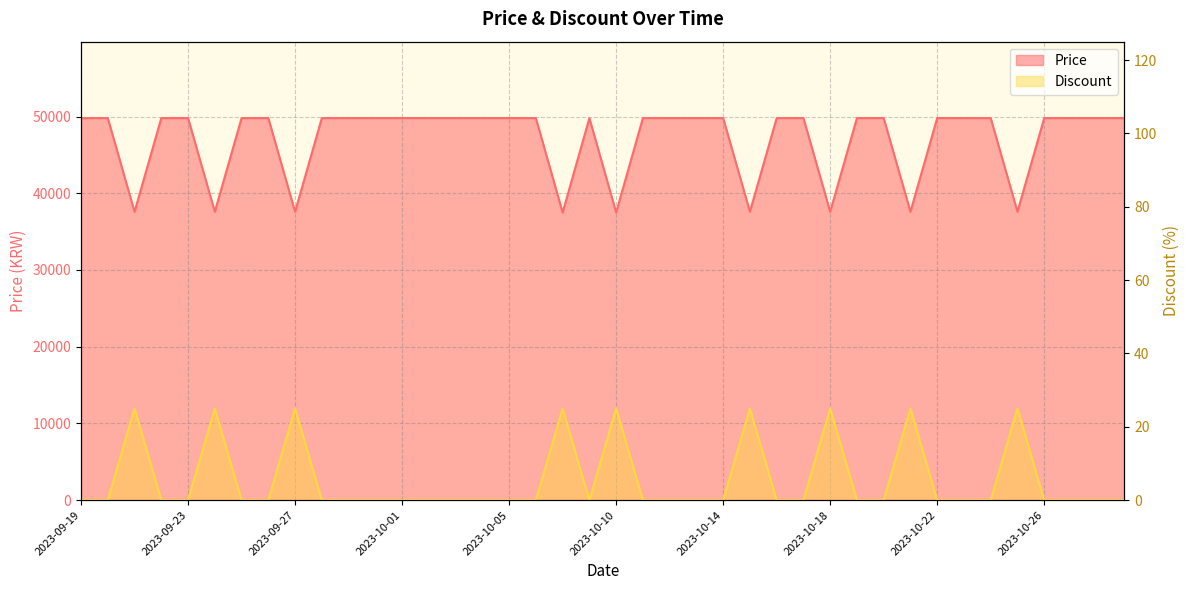

What are all the series names shown in the legend?

Price, Discount